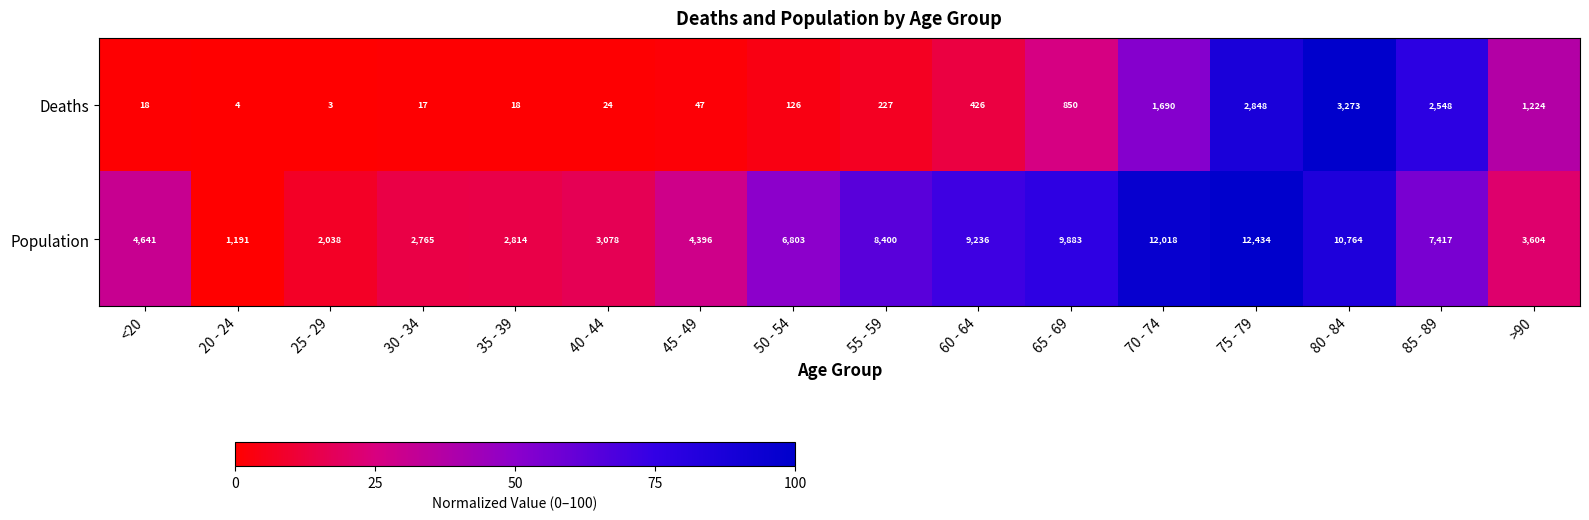

At which category does the chart reach its peak across all series?

75 - 79